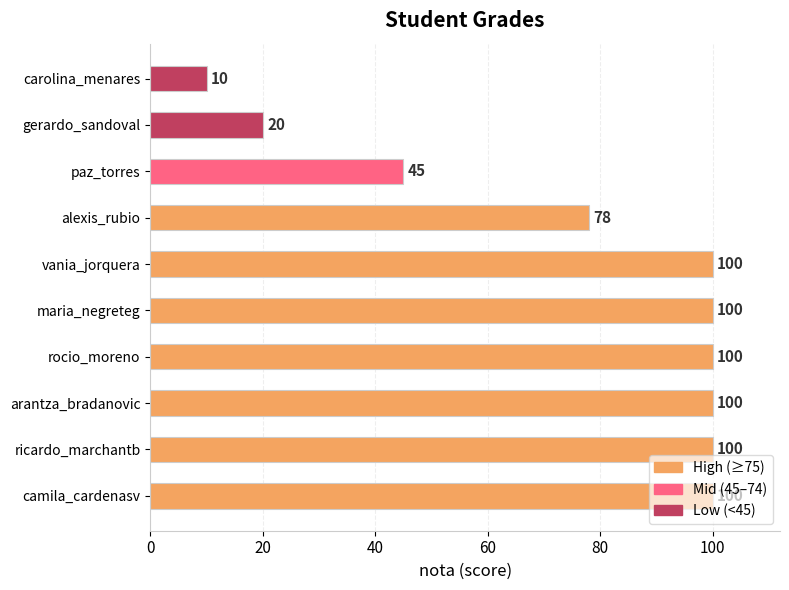

Does the chart contain stacked bars?

No